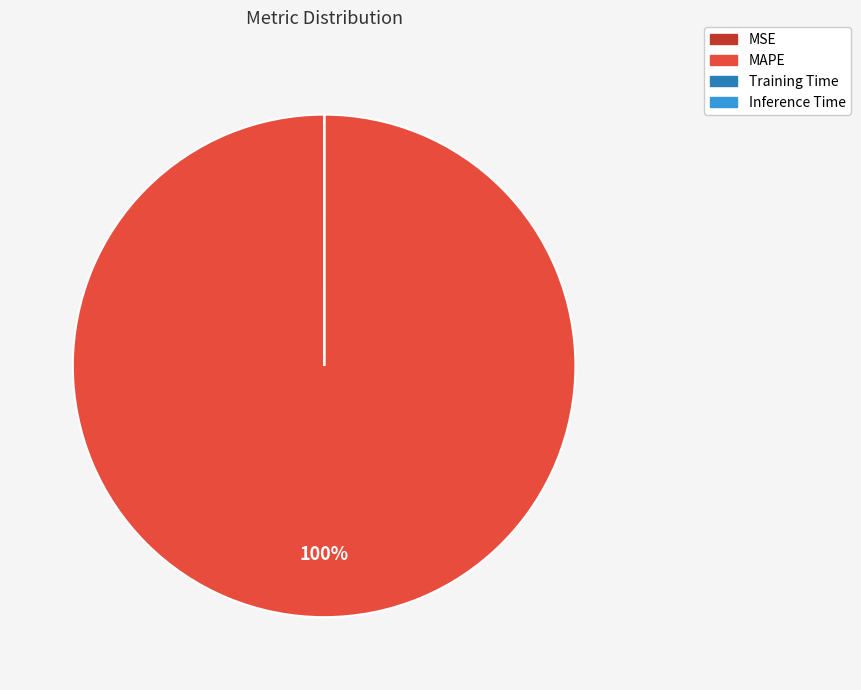

Which category has the biggest portion of the pie?

MAPE